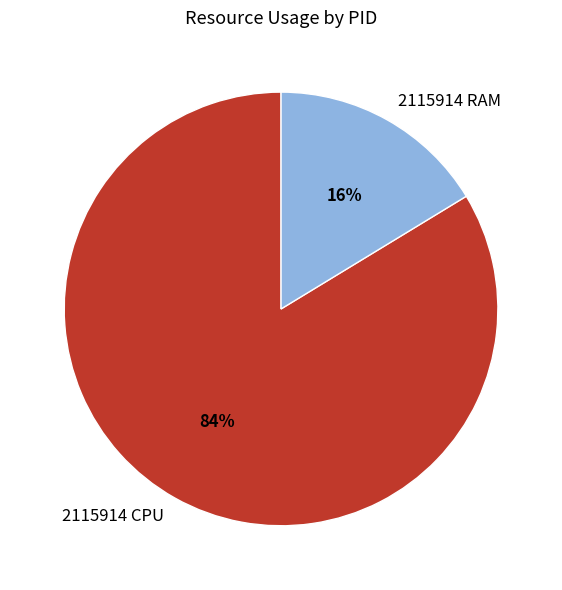

True or false: 2115914 RAM accounts for 4% of the total.

False